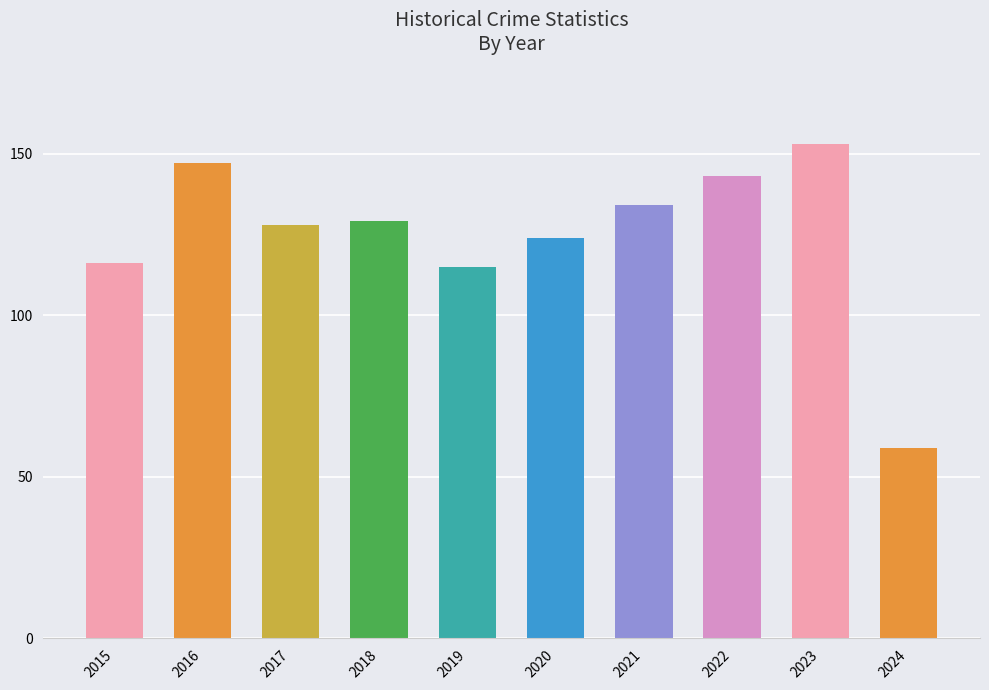

How many bars are there in total?

10